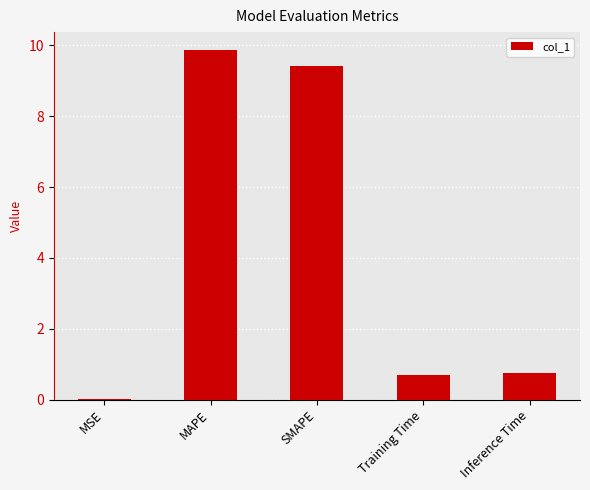

What is the change in value from MAPE to Inference Time?

-9.1